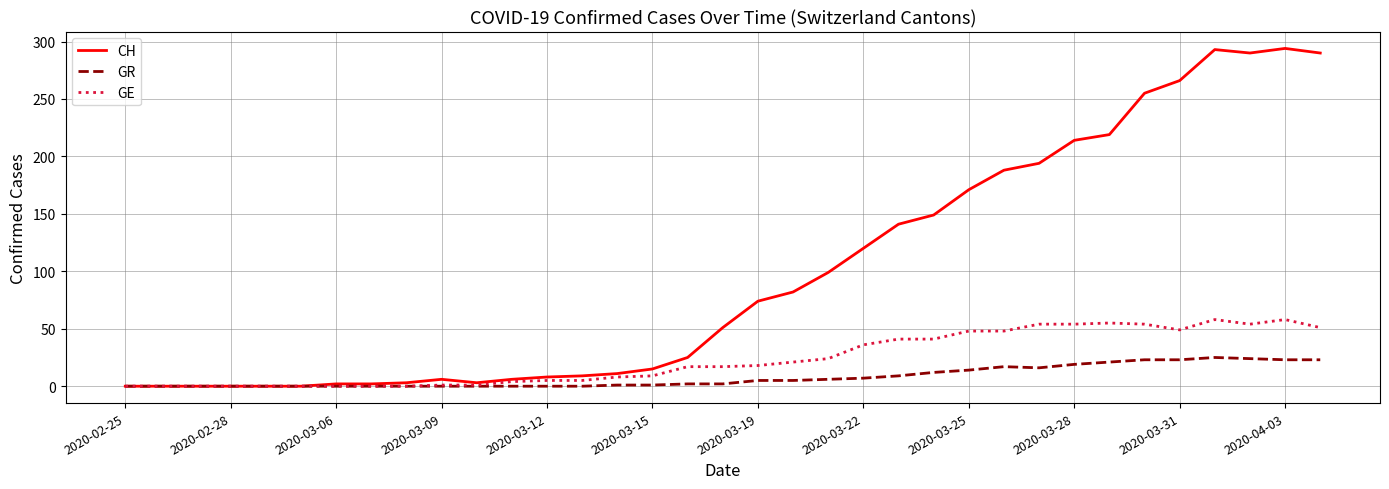

List the series in order of their peak value, highest first.

CH, GE, GR